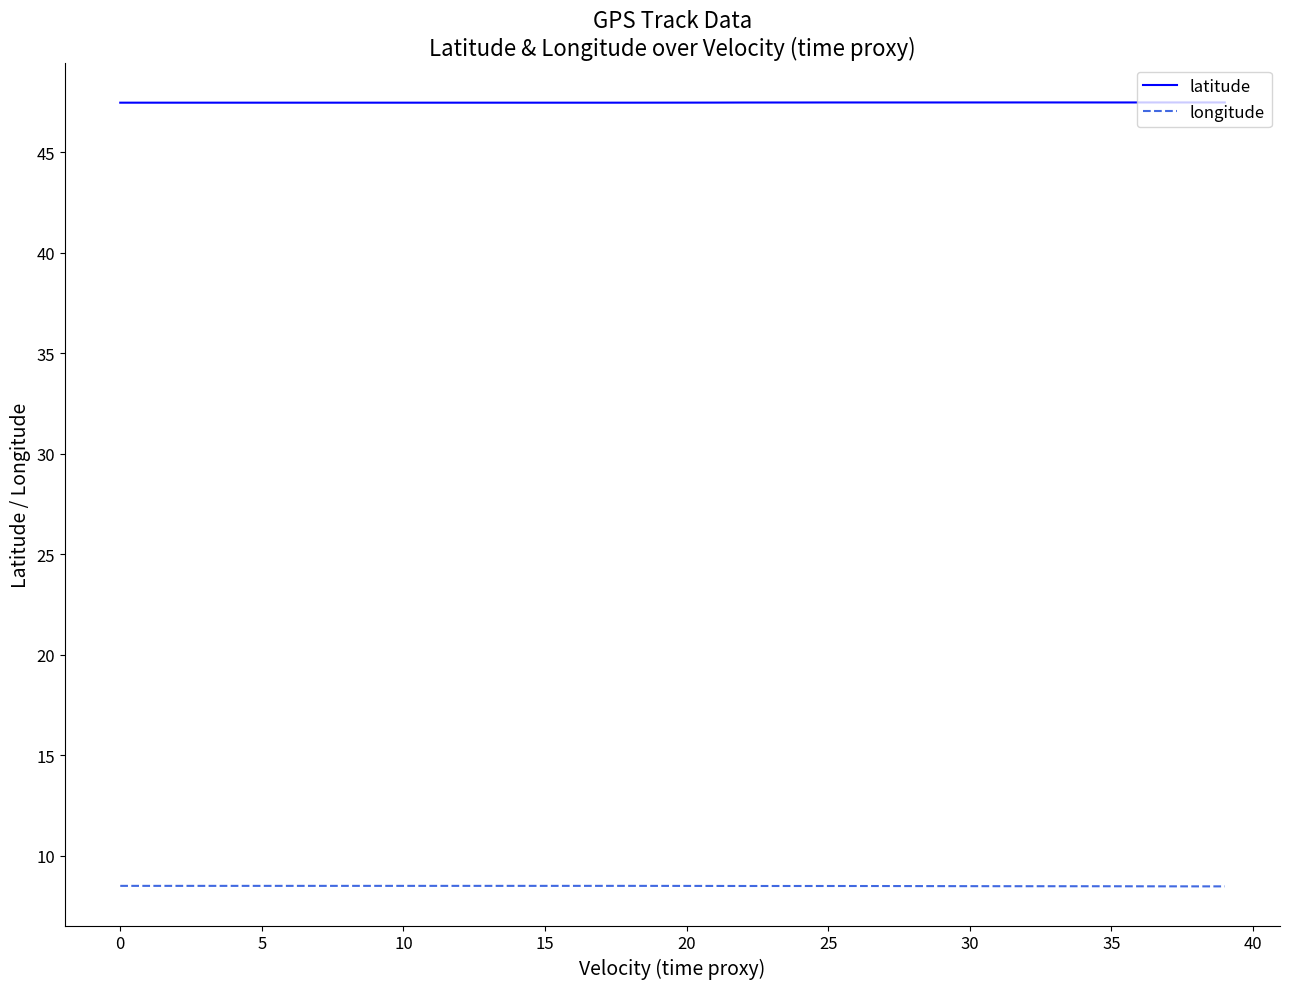

What is the minimum value shown in the chart?

8.5